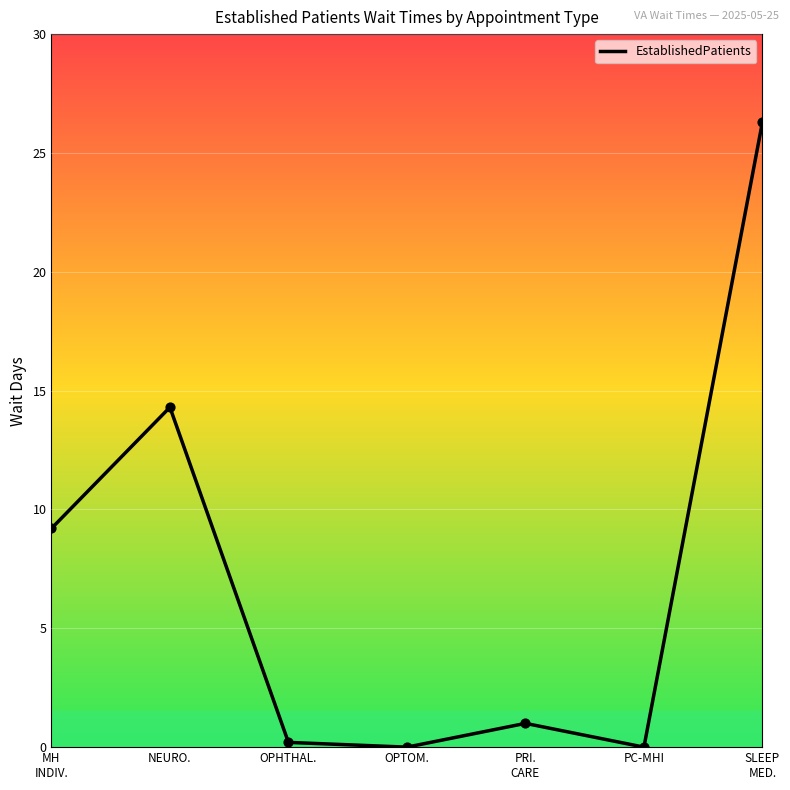

Which has a higher value, NEURO. or SLEEP
MED.?

SLEEP
MED.